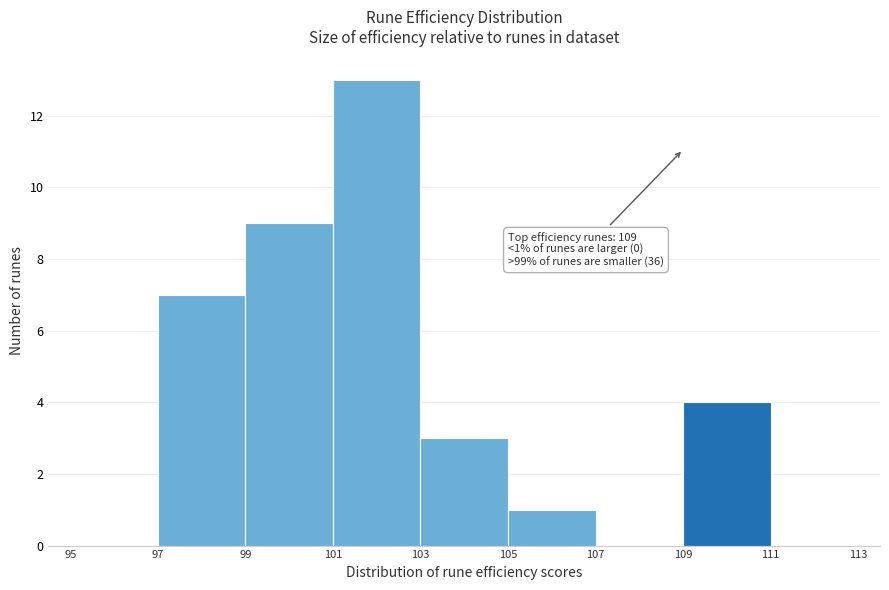

Over which range of the x-axis is the bar tallest?

101 to 103